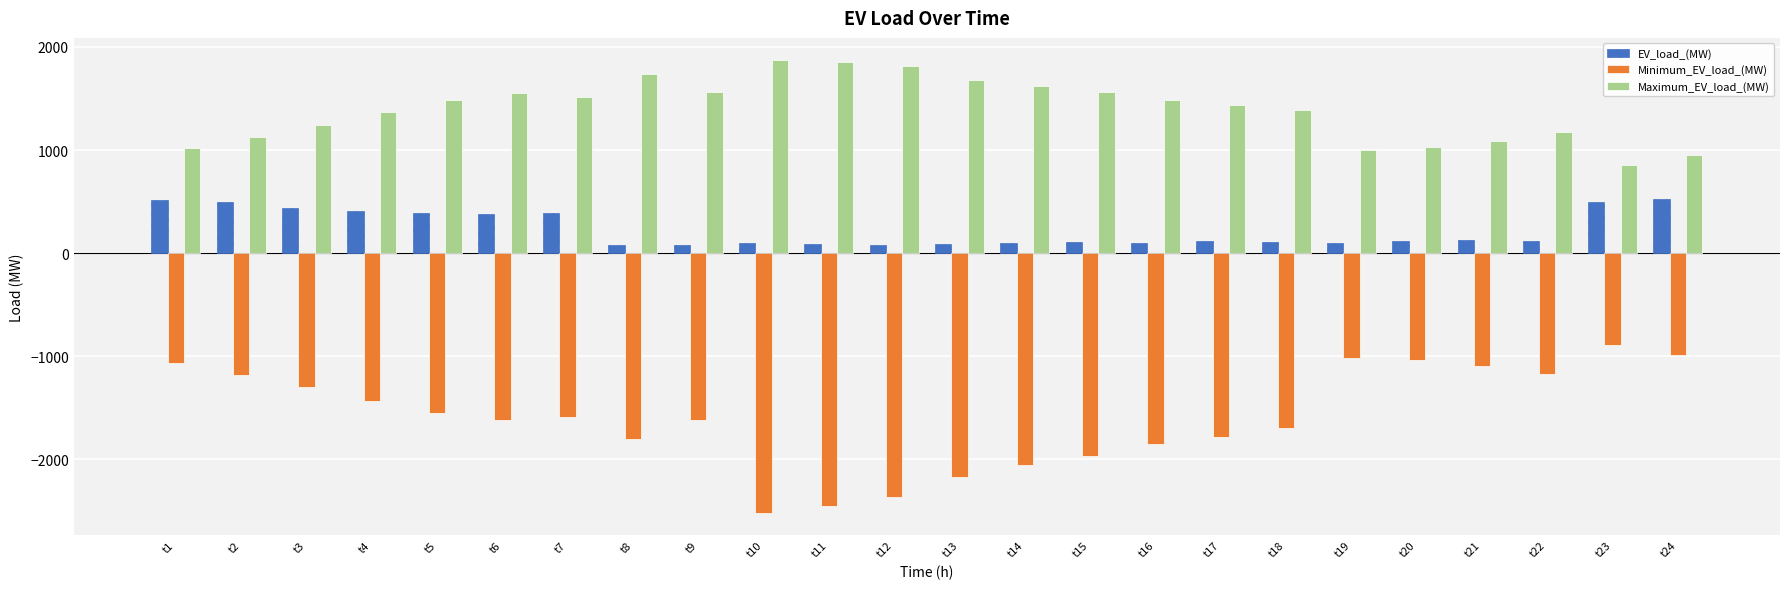

Rank the series by their maximum value, from lowest to highest.

Minimum_EV_load_(MW), EV_load_(MW), Maximum_EV_load_(MW)